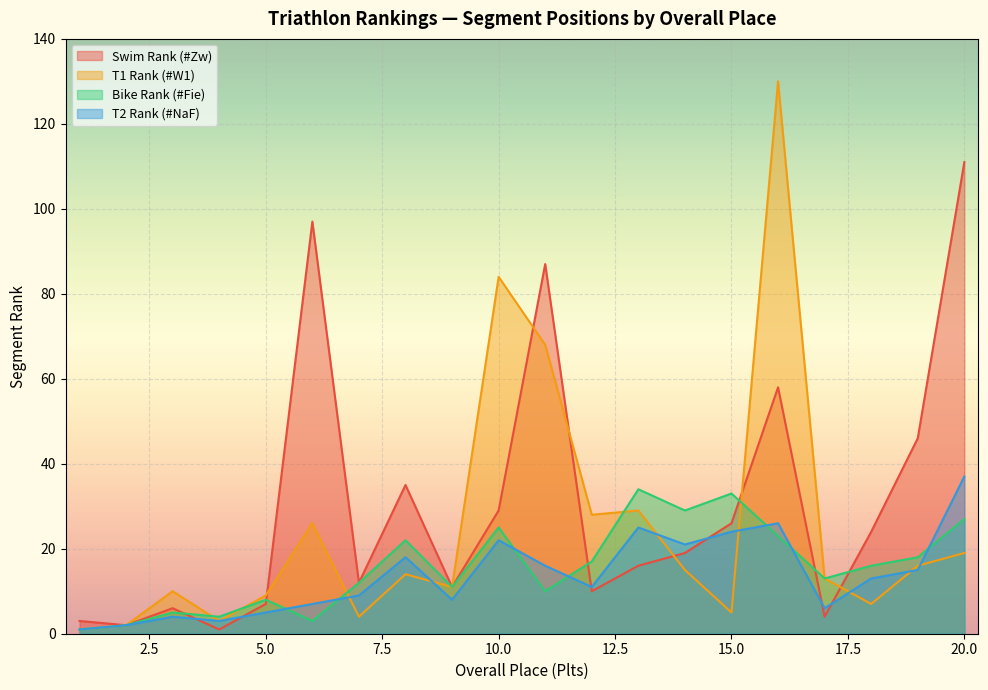

What is the maximum value for #W1?

130